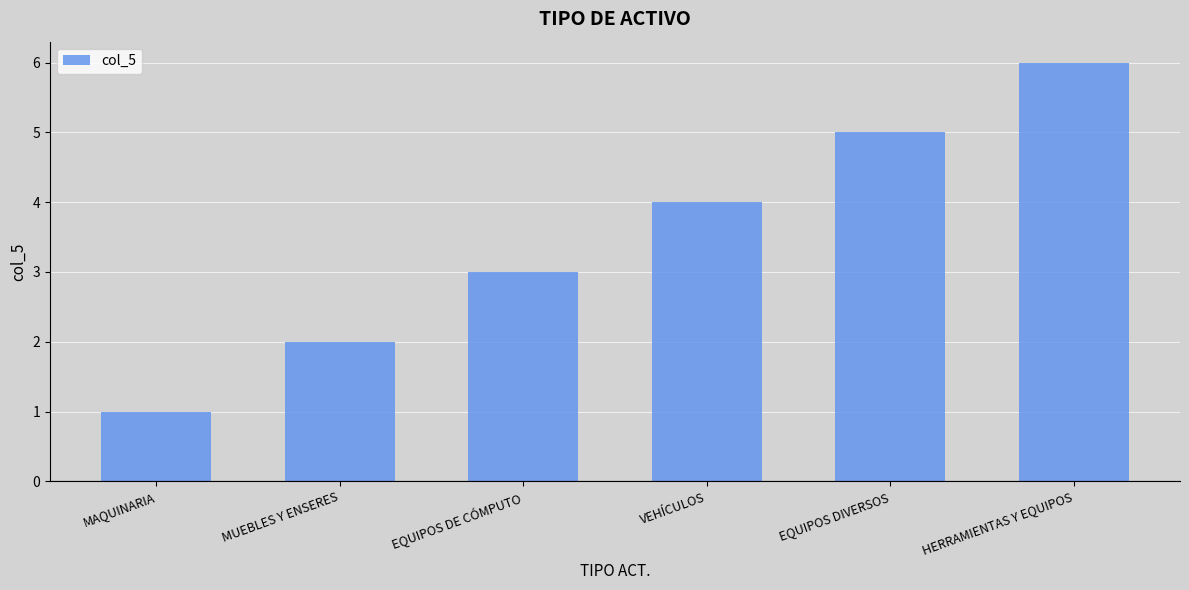

What is the value of the 3rd bar from the left?

3